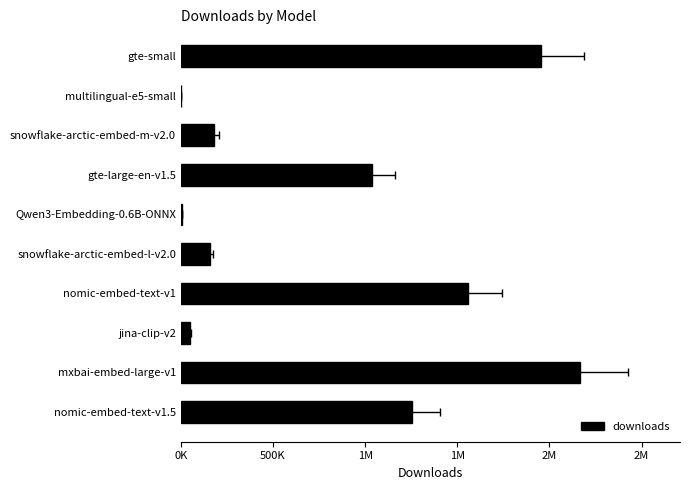

What is the difference between the maximum and minimum values?

2164074